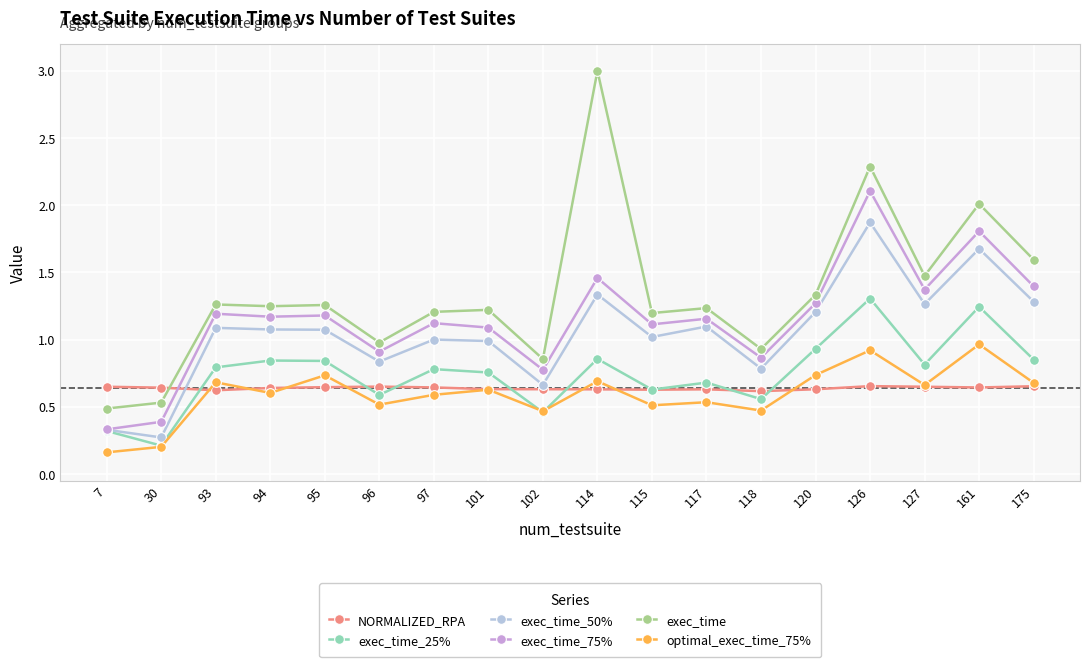

True or false: exec_time and optimal_exec_time_75% intersect in this chart.

False